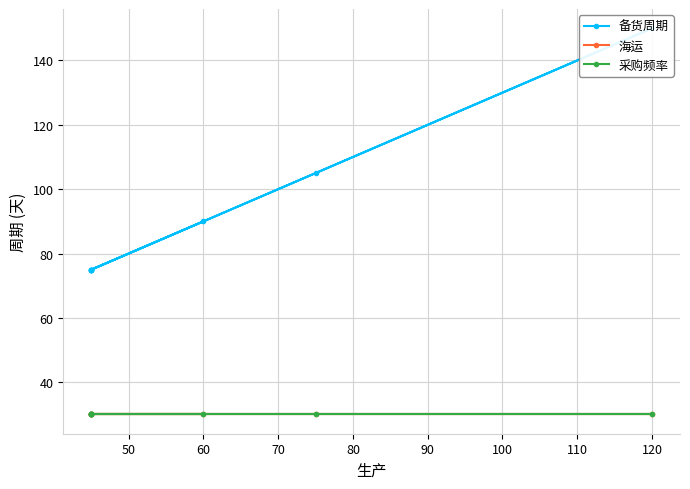

List the series in order of their peak value, lowest first.

海运, 采购频率, 备货周期